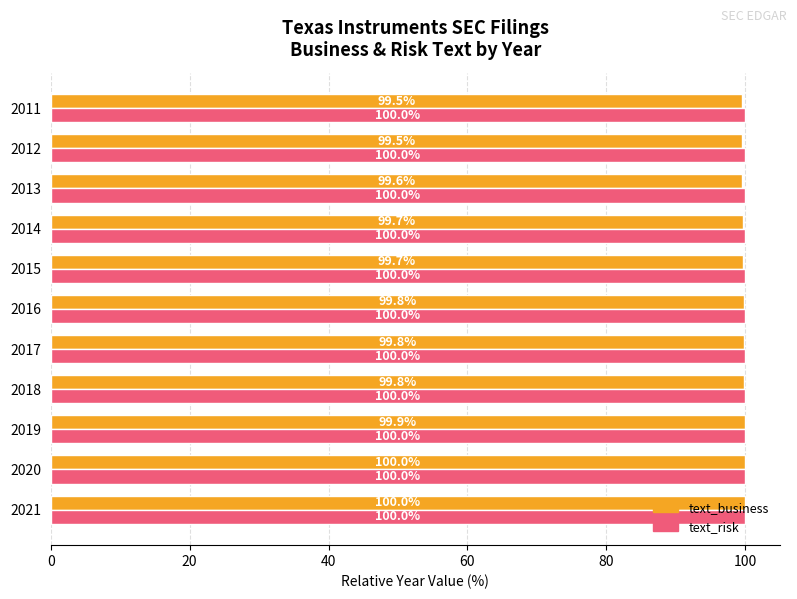

Is it true that text_risk equals 100.0 at 2012?

True